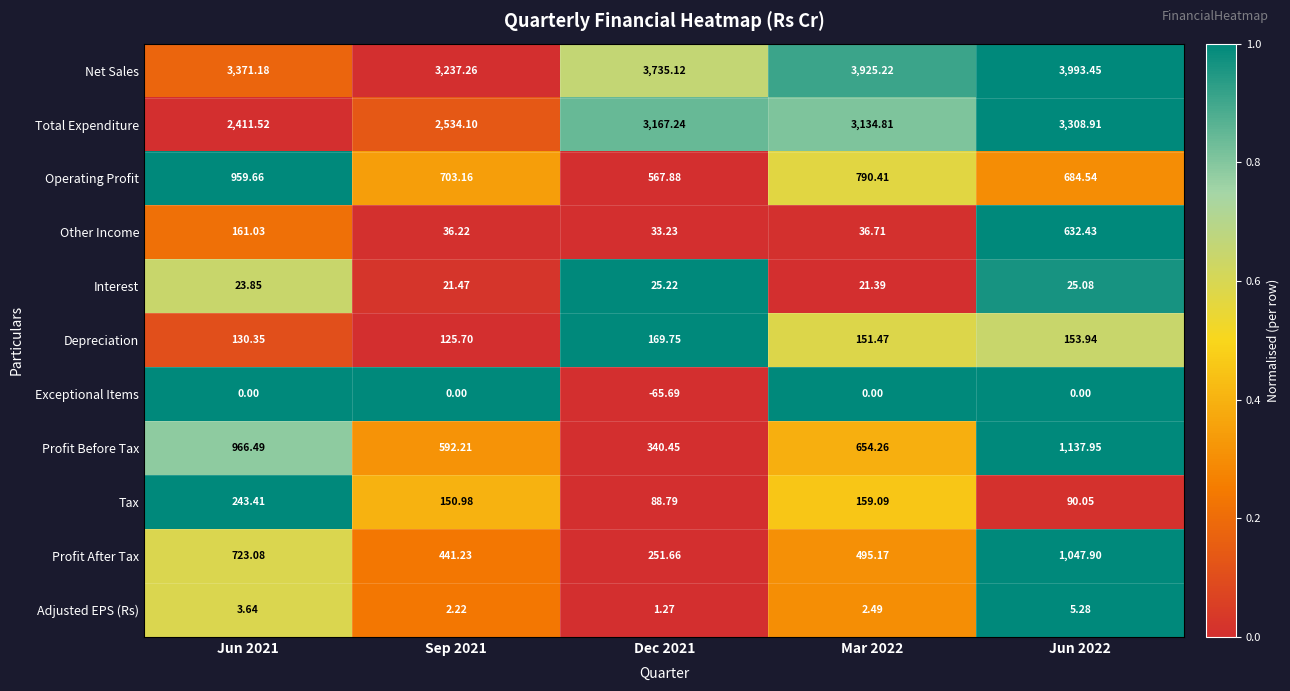

Which series changed the most between Jun 2021 and Jun 2022?

Total Expenditure